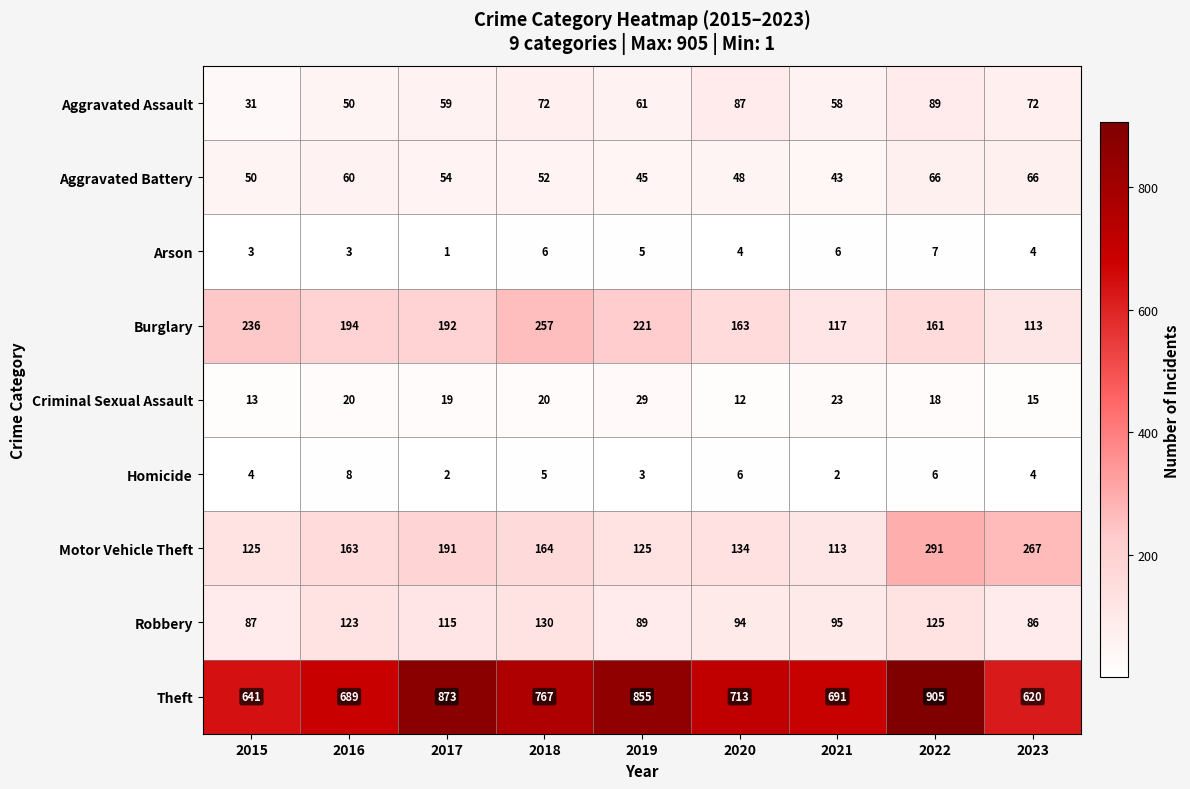

The value of Burglary at 2023 is 56. True or false?

False